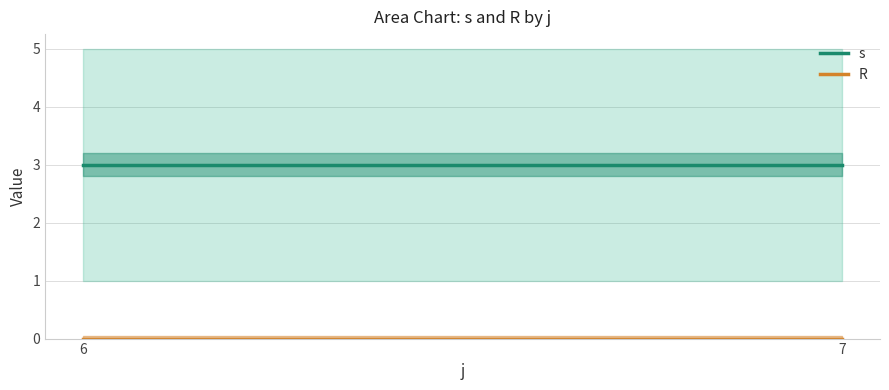

Is it true that R equals 0 at 6?

True